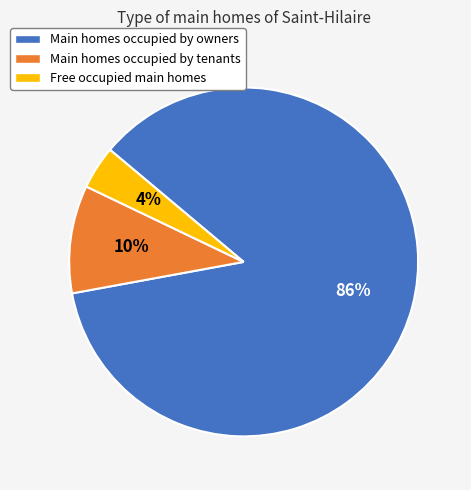

To the nearest percent, what is the average slice percentage?

33%